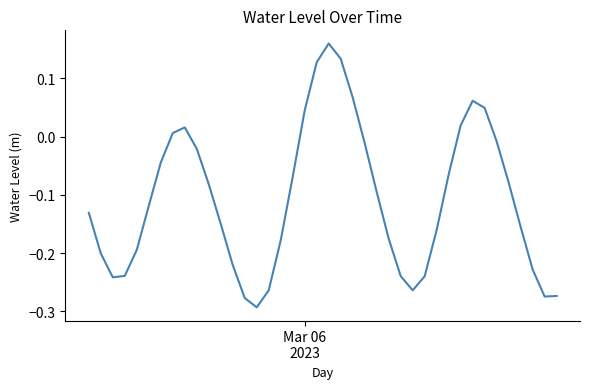

What is the difference between the maximum and minimum values?

0.5